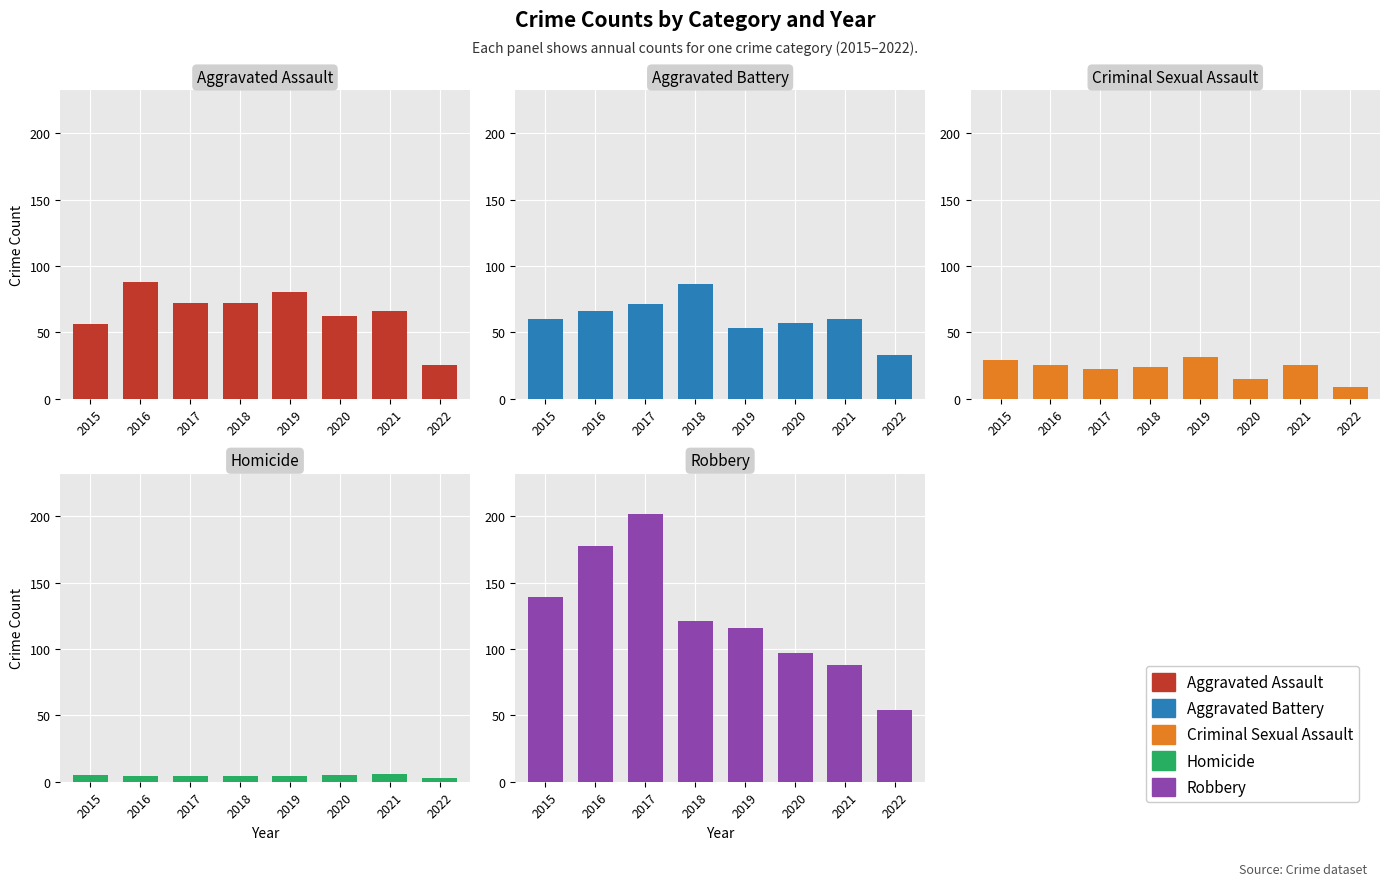

True or false: Aggravated Battery has a value of 34 at 2020.

False